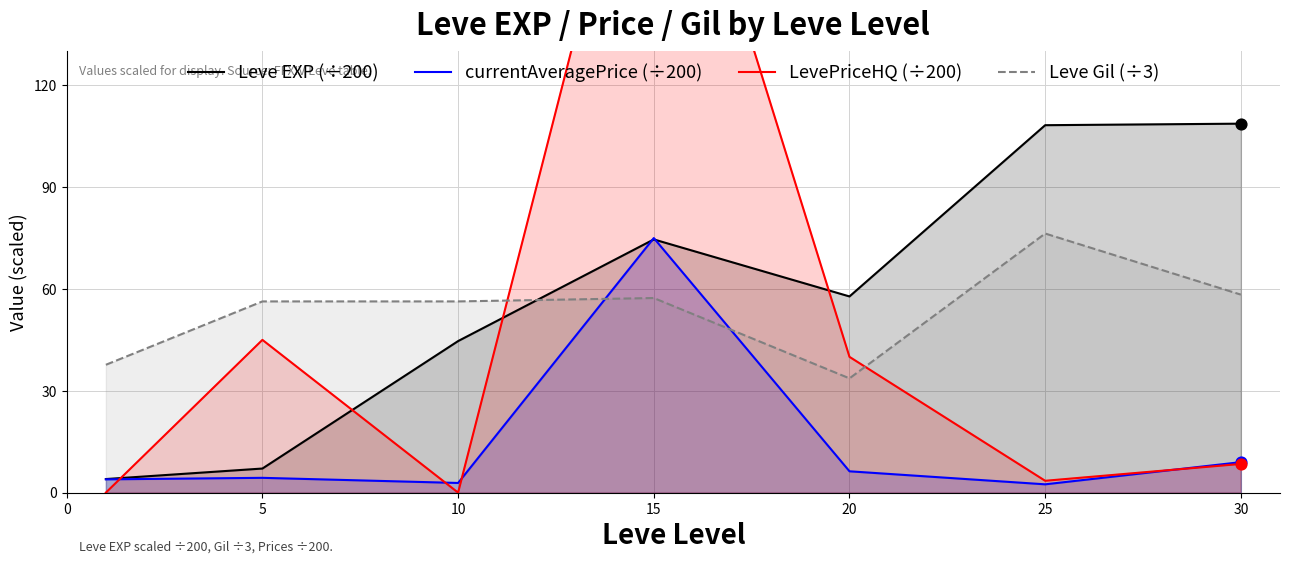

At which category is the sum across all series the highest?

15